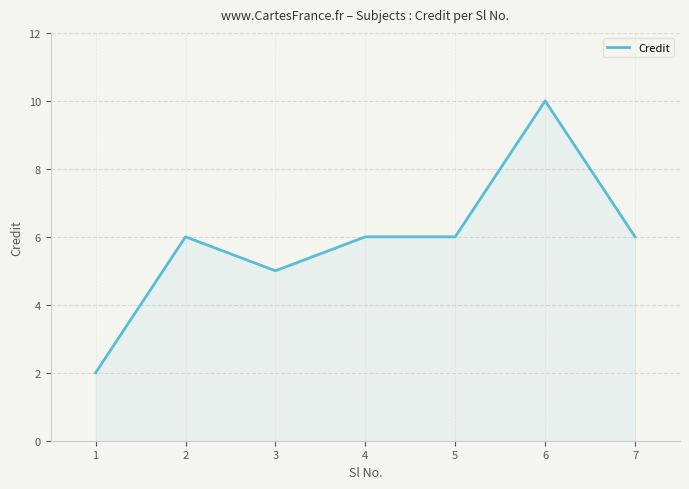

What is the ratio of the value at 2 to the value at 3?

1.2